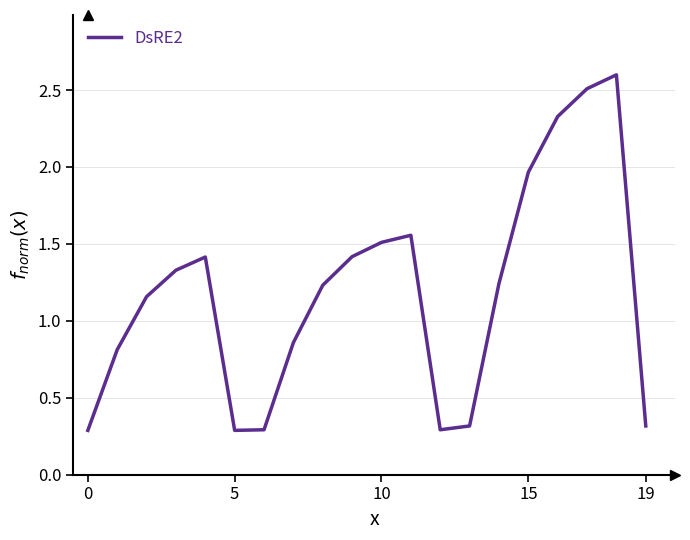

What is the minimum value shown in the chart?

0.3